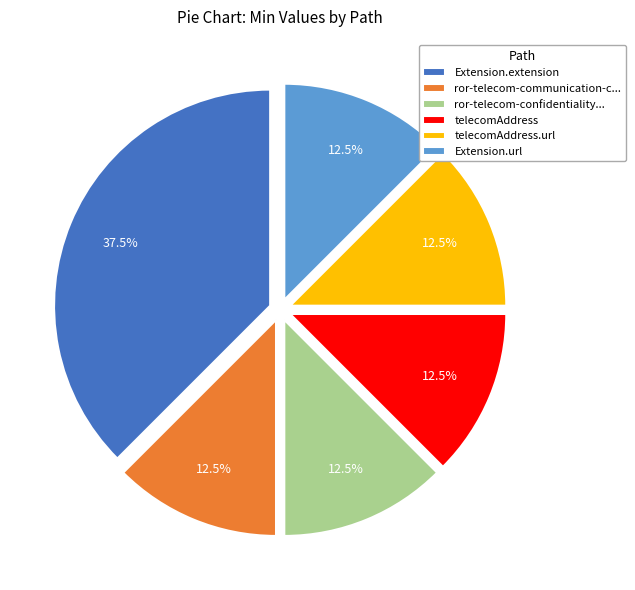

Which slice is the largest?

Extension.extension